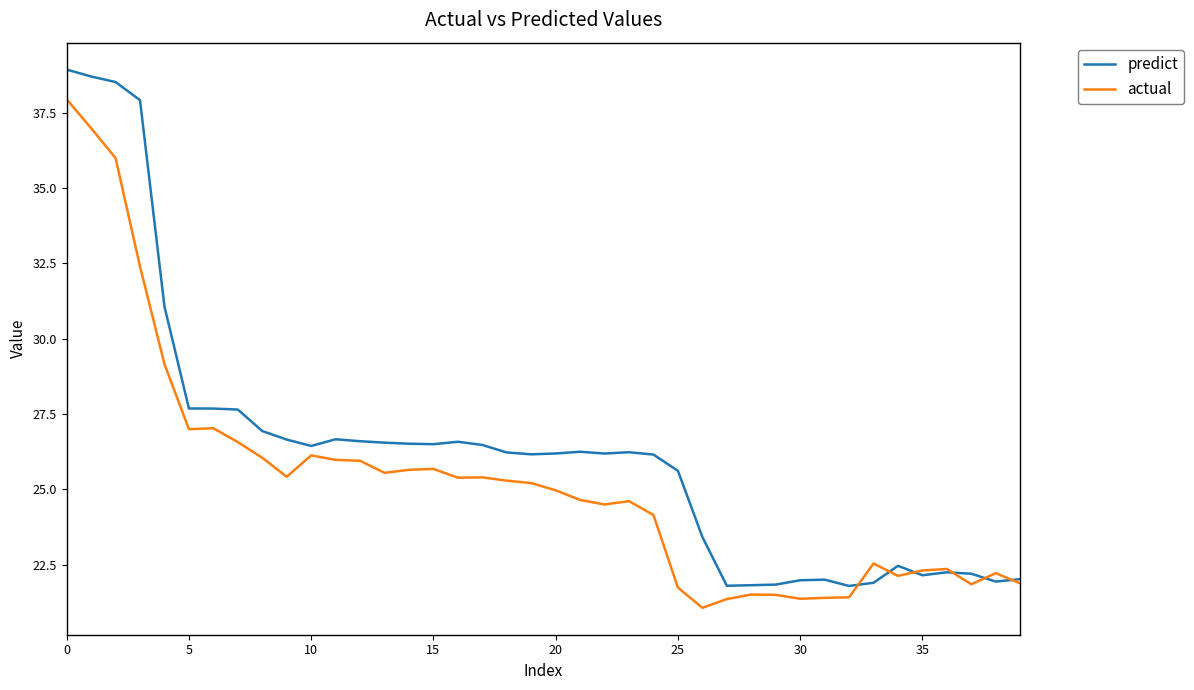

What is the difference between the maximum and minimum values in the actual series?

16.9